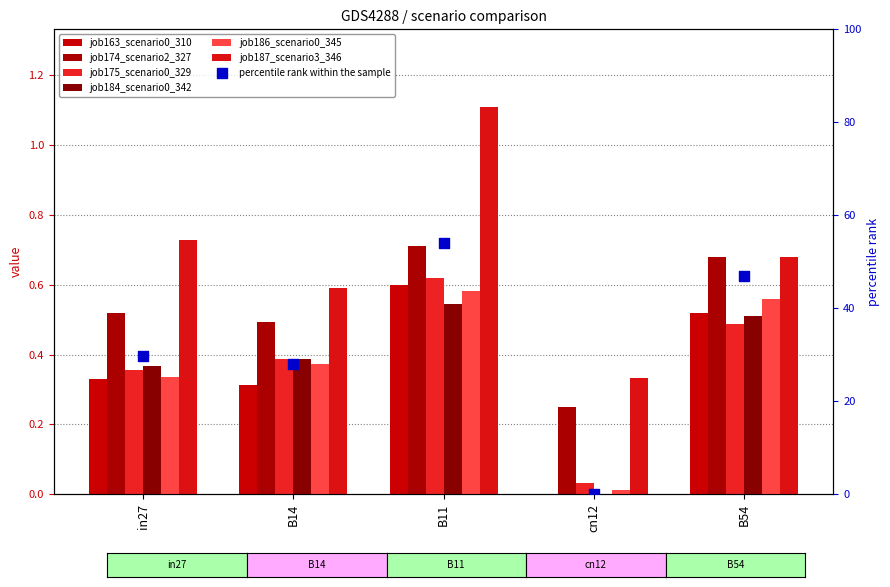

Is the value of job163_scenario0_310 at B11 greater than the value of job187_scenario3_346 at in27?

No